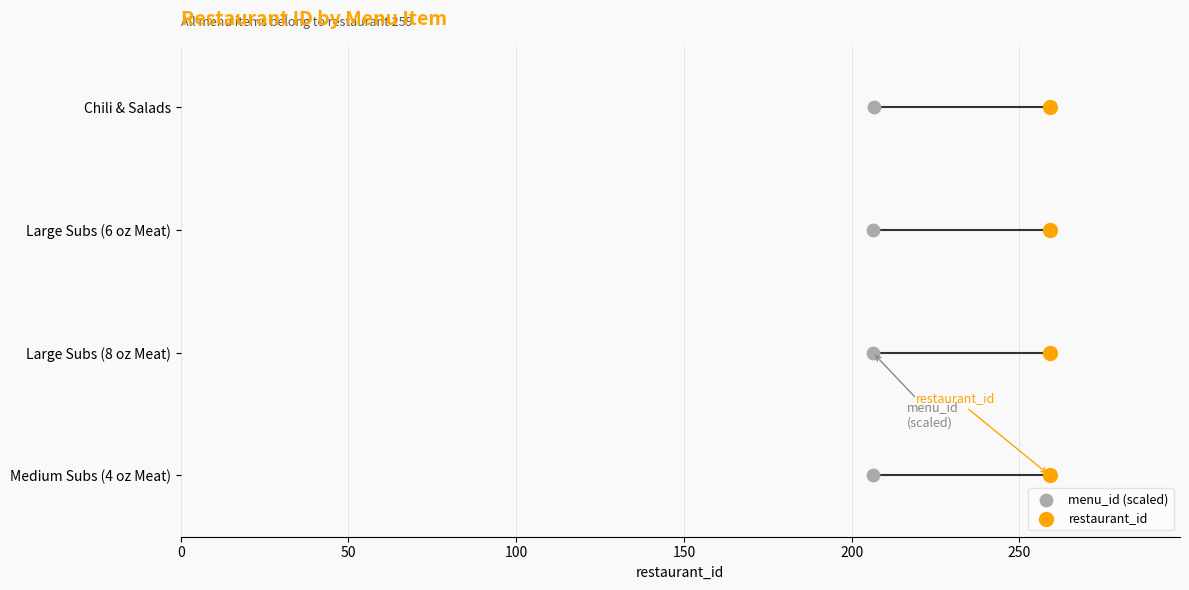

What are all the series names shown in the legend?

menu_id (scaled), restaurant_id